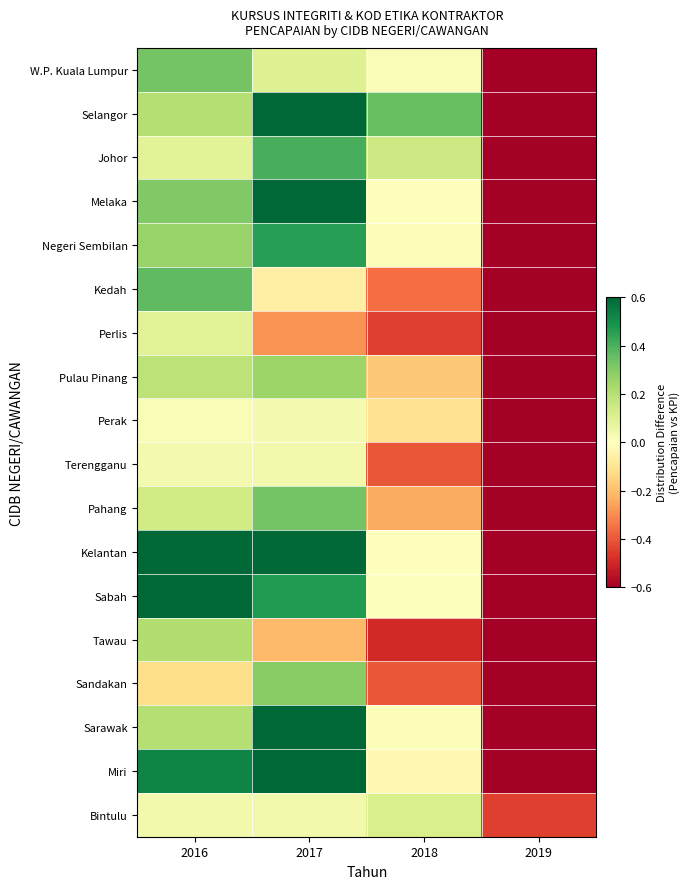

Reading left to right, extract all data points from this chart.

W.P. Kuala Lumpur: 2016=0.3	2017=0.1	2018=0.0	2019=-0.8
Selangor: 2016=0.2	2017=0.8	2018=0.4	2019=-0.6
Johor: 2016=0.1	2017=0.4	2018=0.1	2019=-0.7
Melaka: 2016=0.3	2017=0.9	2018=-0.0	2019=-0.8
Negeri Sembilan: 2016=0.3	2017=0.5	2018=0.0	2019=-0.7
Kedah: 2016=0.4	2017=-0.1	2018=-0.4	2019=-0.9
Perlis: 2016=0.1	2017=-0.3	2018=-0.4	2019=-0.9
Pulau Pinang: 2016=0.2	2017=0.3	2018=-0.2	2019=-0.8
Perak: 2016=0.0	2017=0.0	2018=-0.1	2019=-0.8
Terengganu: 2016=0.0	2017=0.0	2018=-0.4	2019=-0.9
Pahang: 2016=0.1	2017=0.3	2018=-0.2	2019=-0.8
Kelantan: 2016=1.5	2017=1.5	2018=-0.0	2019=-0.6
Sabah: 2016=0.7	2017=0.5	2018=0.0	2019=-0.7
Tawau: 2016=0.2	2017=-0.2	2018=-0.5	2019=-0.9
Sandakan: 2016=-0.1	2017=0.3	2018=-0.4	2019=-0.8
Sarawak: 2016=0.2	2017=0.8	2018=0.0	2019=-0.8
Miri: 2016=0.5	2017=0.9	2018=-0.0	2019=-0.7
Bintulu: 2016=0.0	2017=0.0	2018=0.1	2019=-0.4